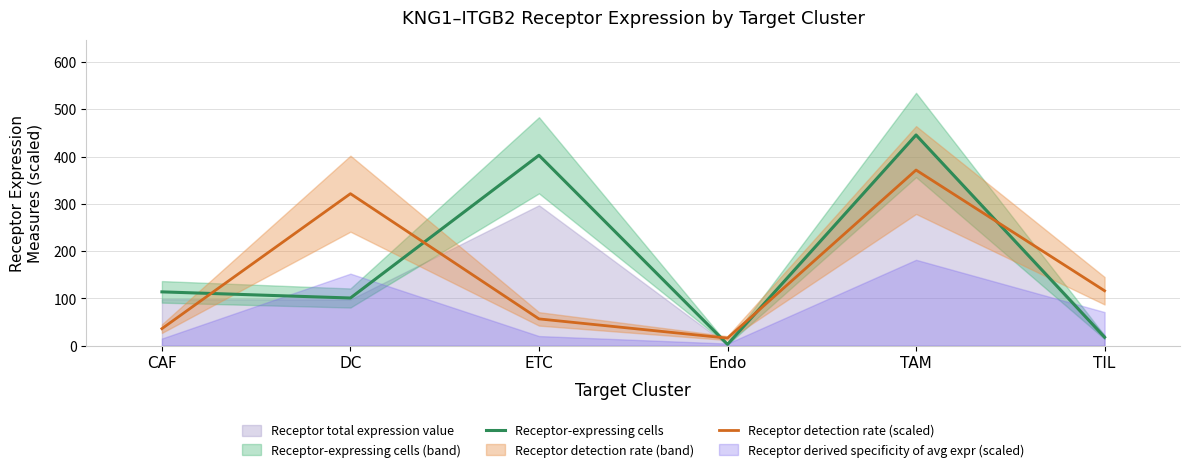

List the labels in order of Receptor-expressing cells value, smallest first.

Endo, TIL, DC, CAF, ETC, TAM